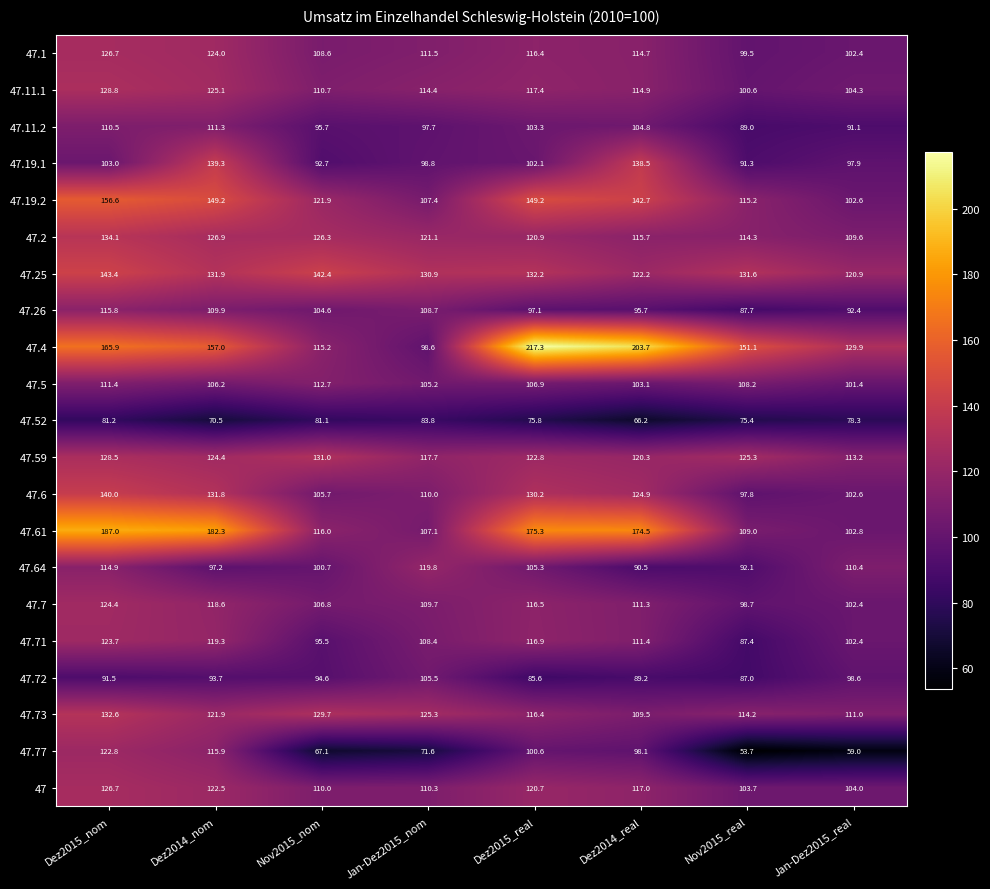

What is the difference between the second highest and second lowest values in the 47.6 series?

29.2